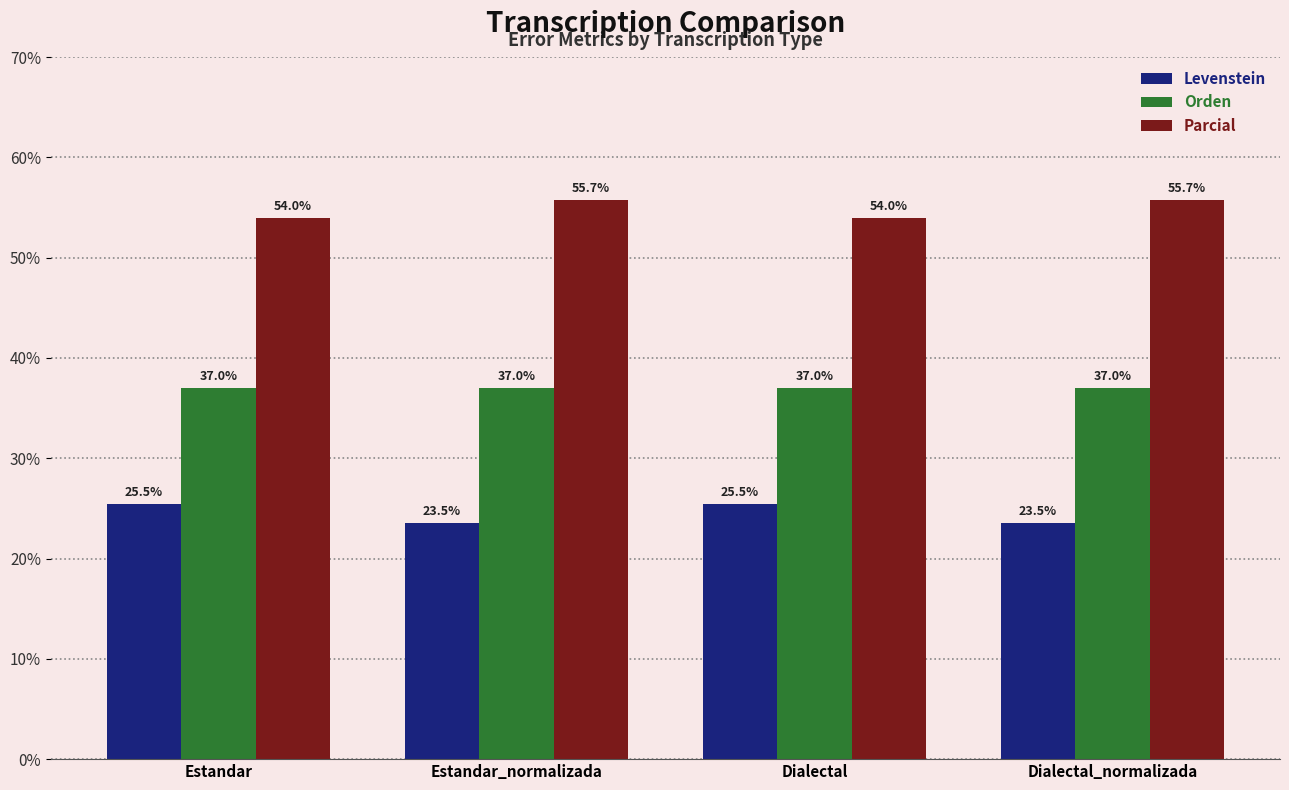

What is the total value across all series at Dialectal?

116.5